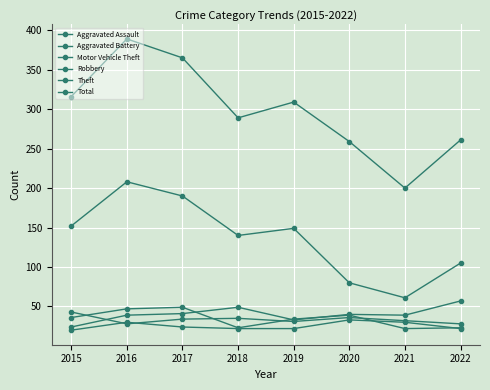

The value of Theft at 2020 is 37. True or false?

False